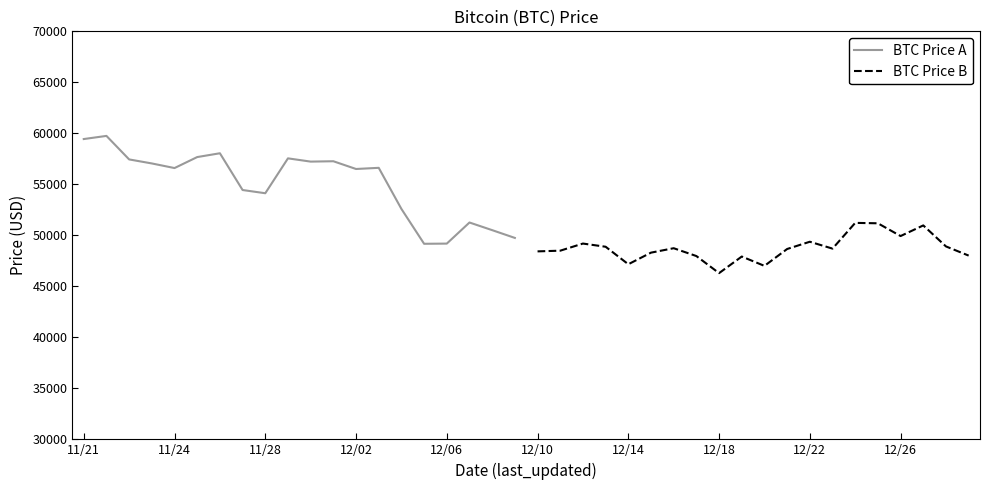

The value of BTC Price B at 12/14 is 47167. True or false?

True